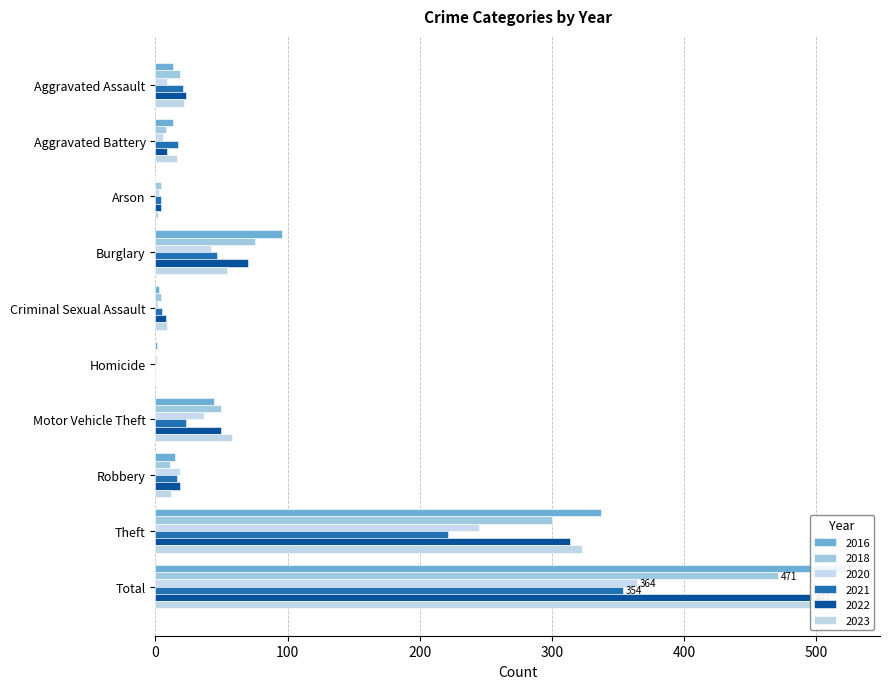

Is the value of 2021 at Burglary greater than the value of 2018 at Aggravated Battery?

Yes